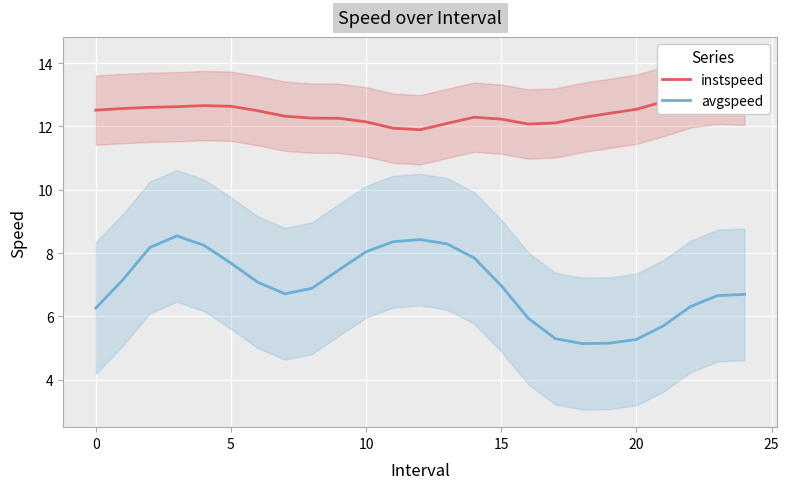

What is the minimum value for avgspeed?

5.1